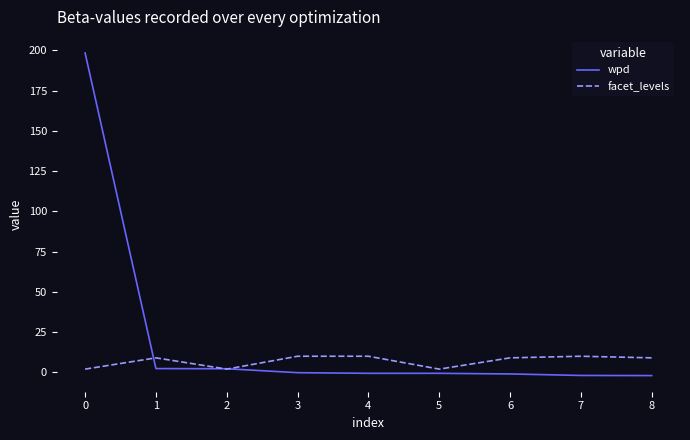

Is it true that wpd equals -1.0 at 6?

True